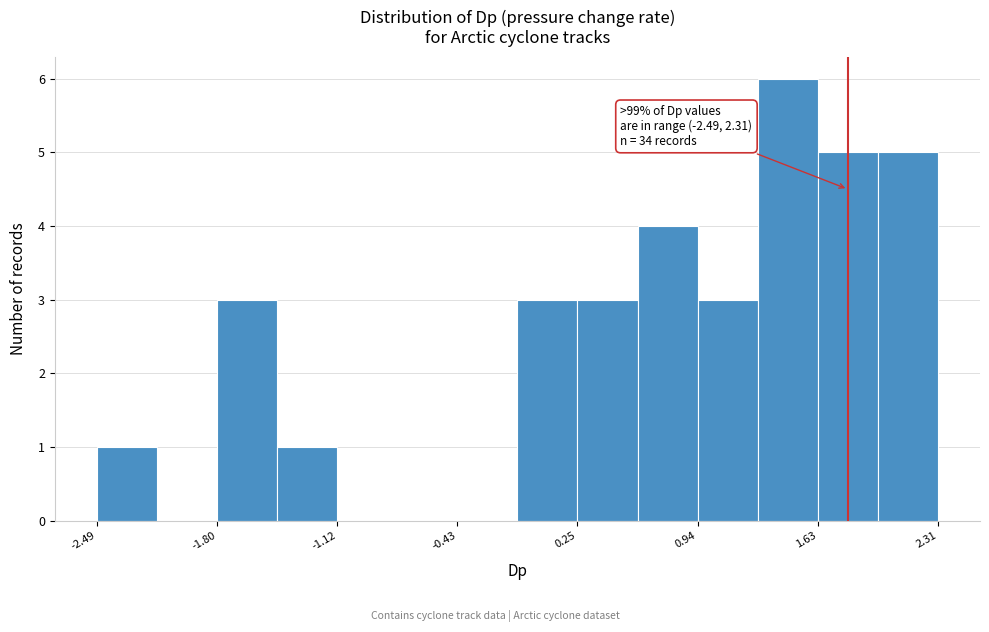

Read against the x-axis, roughly where is the centre of the tallest bar?

1.5